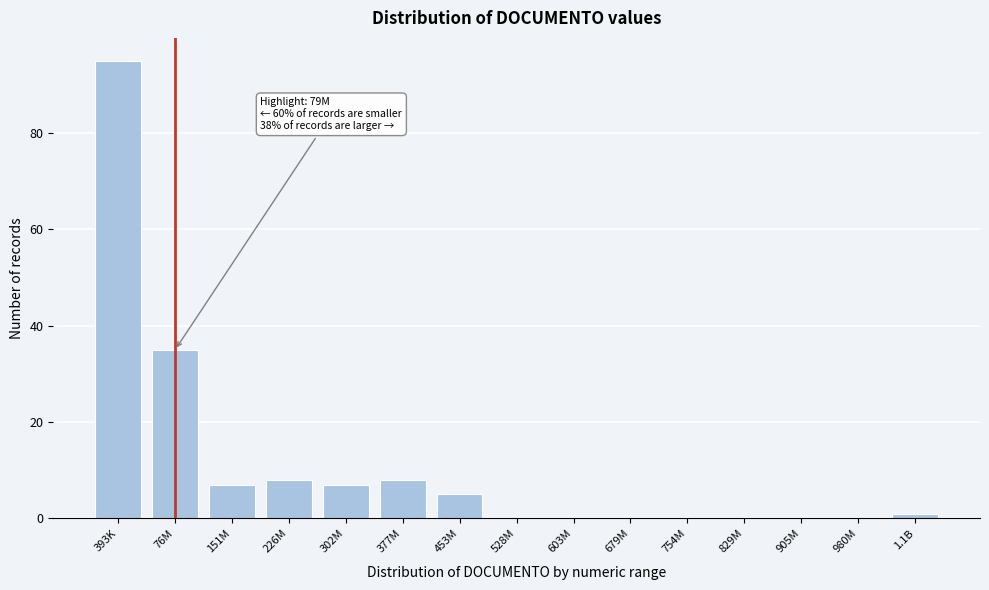

Reading left to right, transcribe all the data shown in this chart.

393K=95	76M=35	151M=7	226M=8	302M=7	377M=8	453M=5	528M=0	603M=0	679M=0	754M=0	829M=0	905M=0	980M=0	1.1B=1